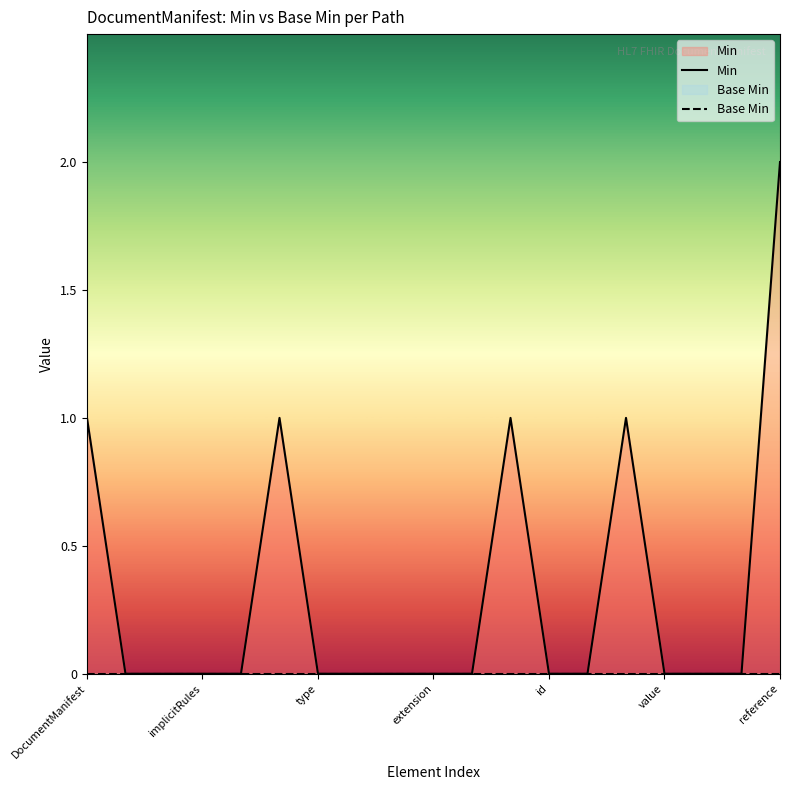

True or false: Min and Base Min intersect in this chart.

False